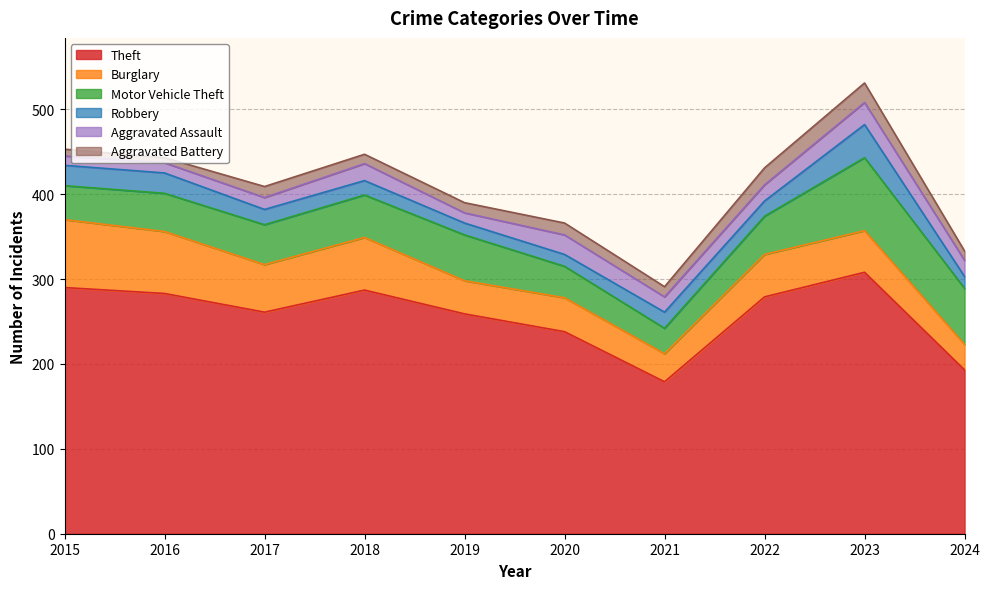

True or false: Motor Vehicle Theft and Theft cross at least once.

False